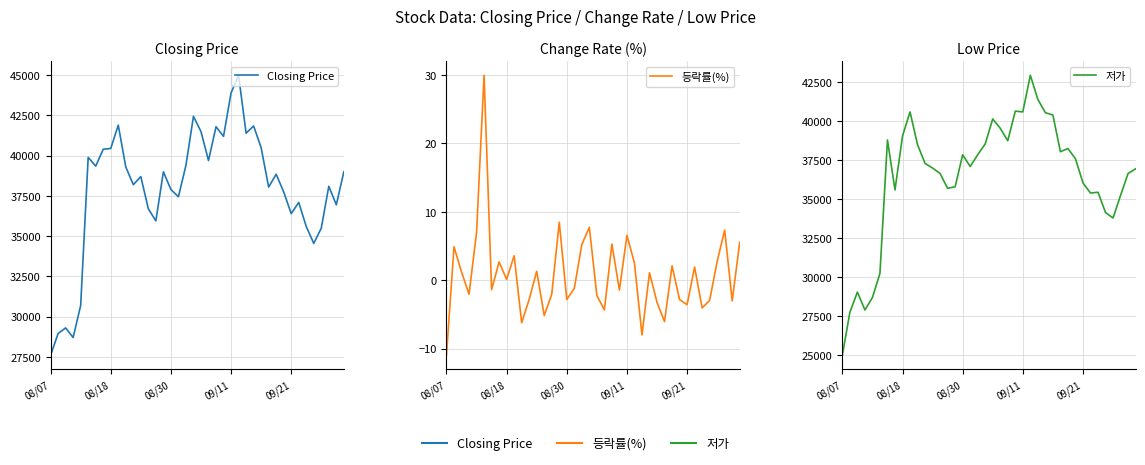

How many data points does each series have?

40